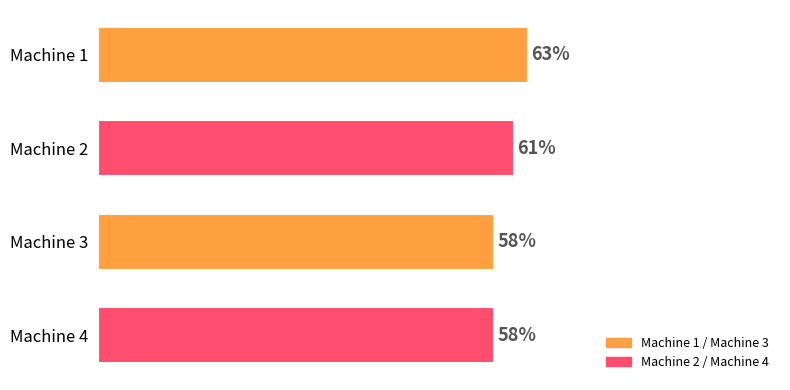

Which has a higher value, Machine 3 or Machine 1?

Machine 1